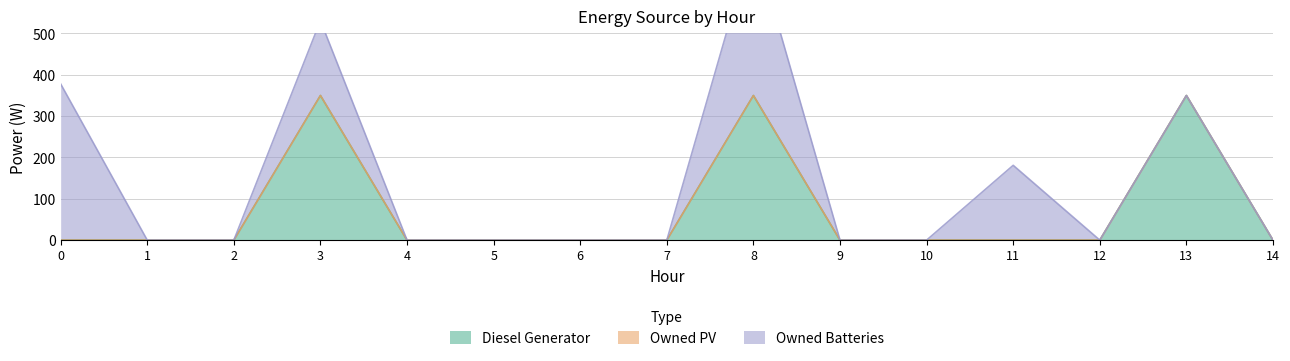

True or false: Diesel Generator has a value of 123 at 11.

False